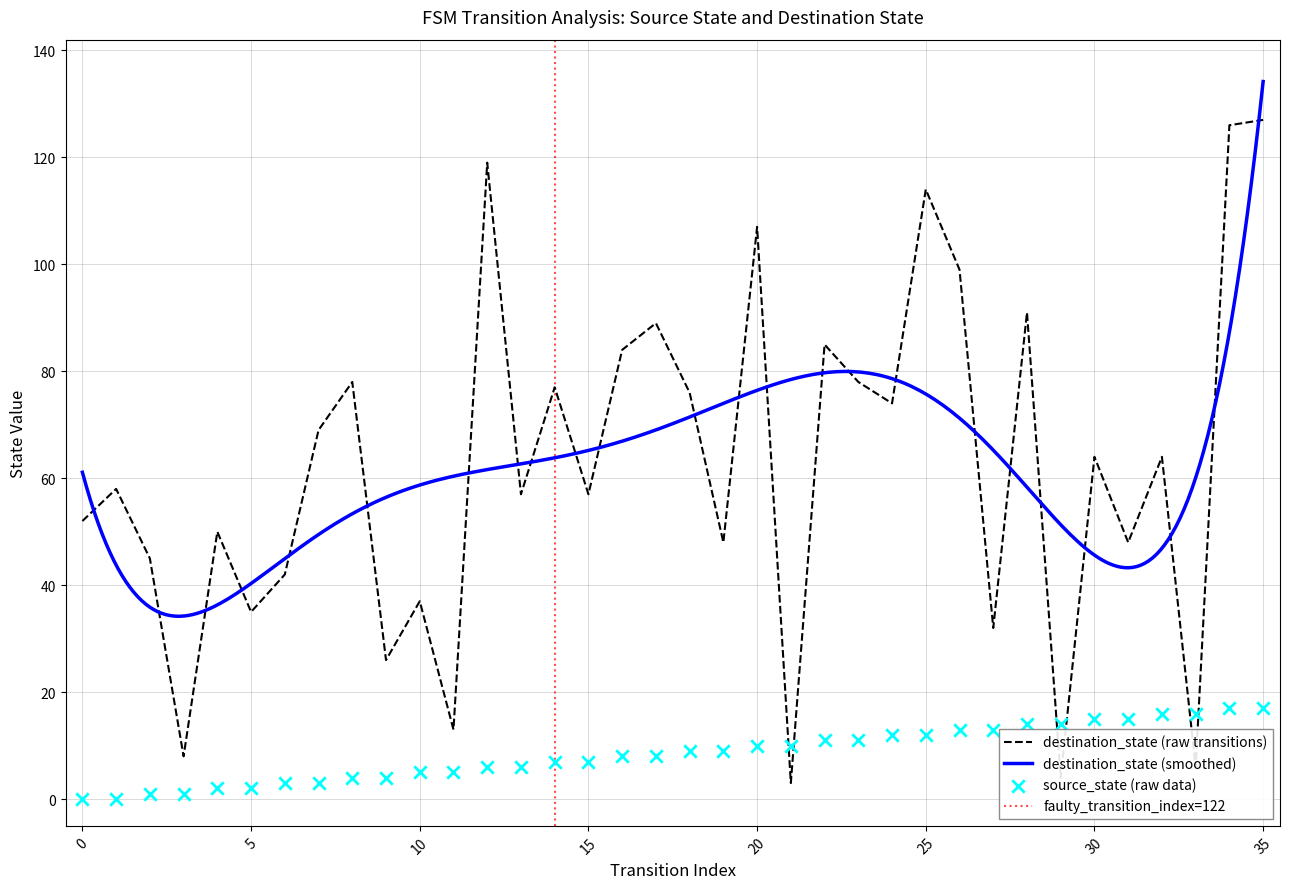

Is the value of source_state at 30 greater than the value of destination_state at 10?

No